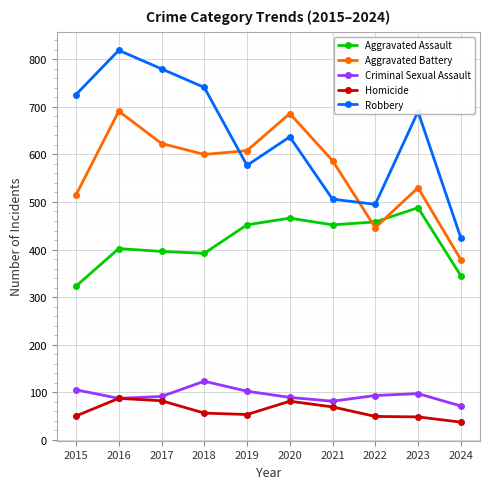

Rank the series at 2021 from highest to lowest value.

Aggravated Battery, Robbery, Aggravated Assault, Criminal Sexual Assault, Homicide